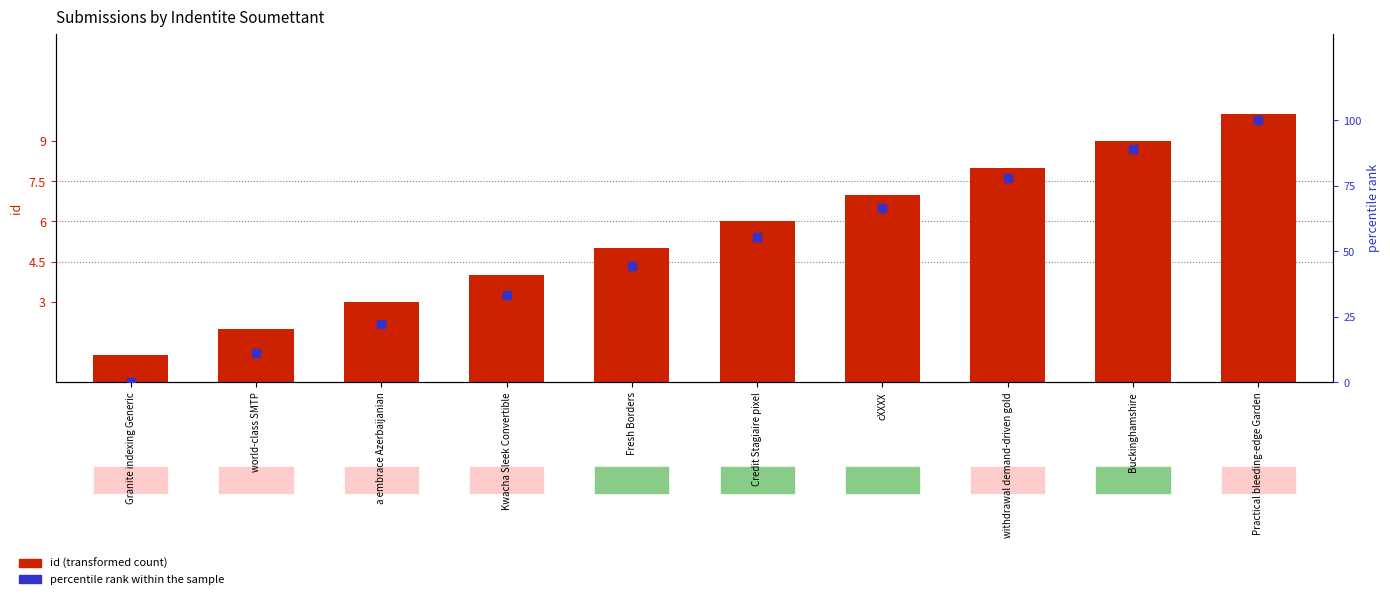

Which series contains the lowest Y value?

percentile rank within the sample